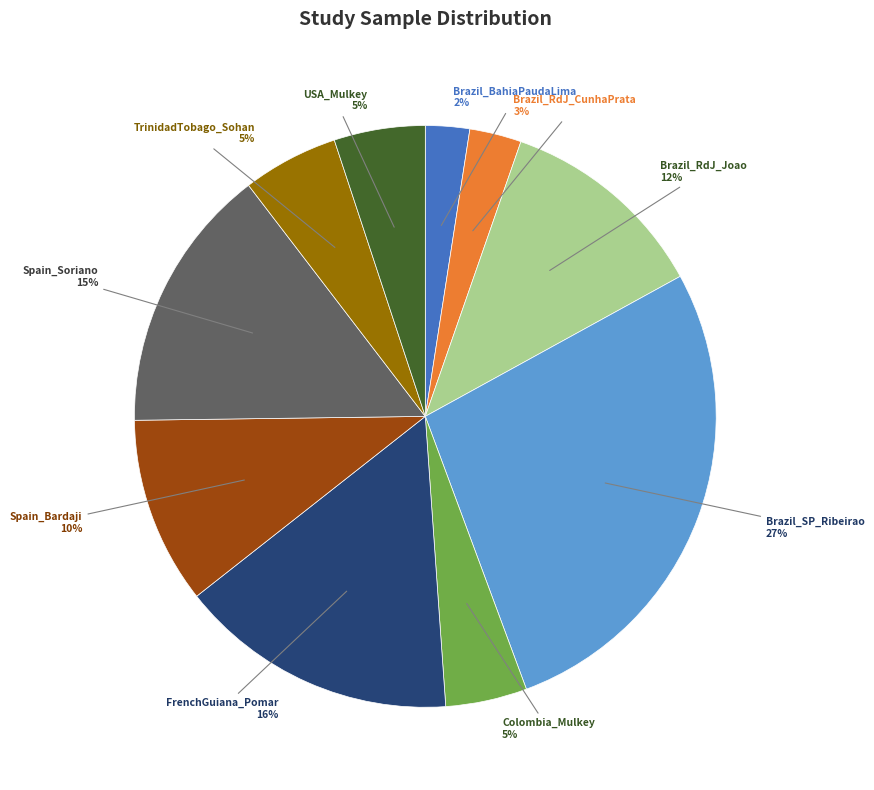

To the nearest percent, what is the average slice percentage?

10%